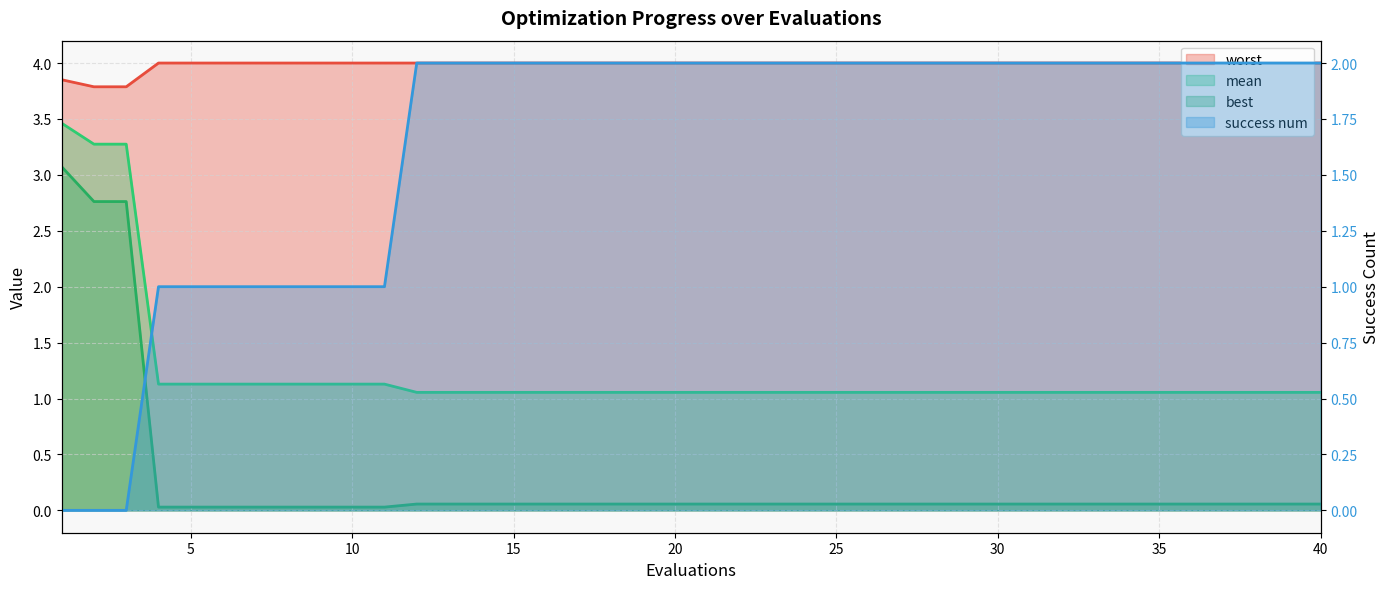

What is the total value across all series at 2?

9.8